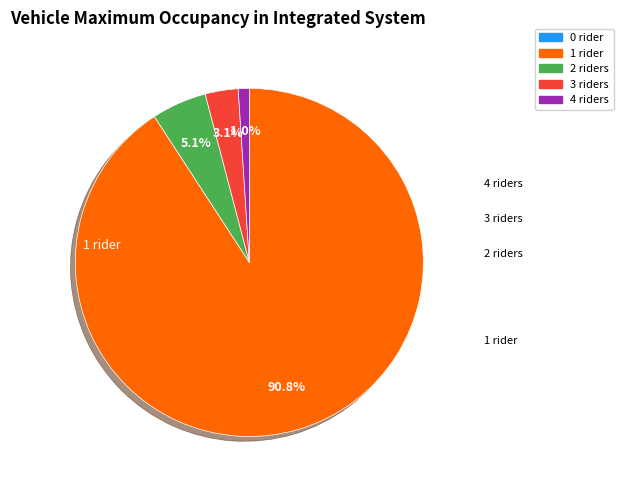

Is there a majority slice in this chart?

Yes